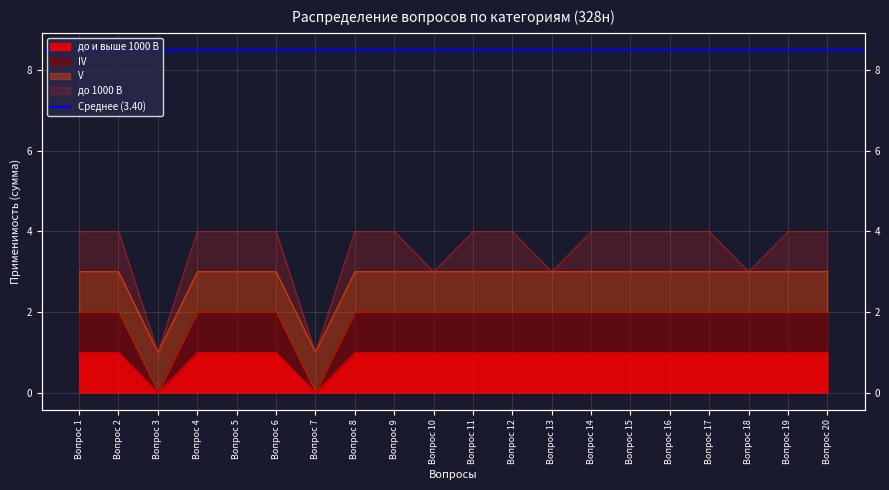

How many categories are shown in the chart?

20